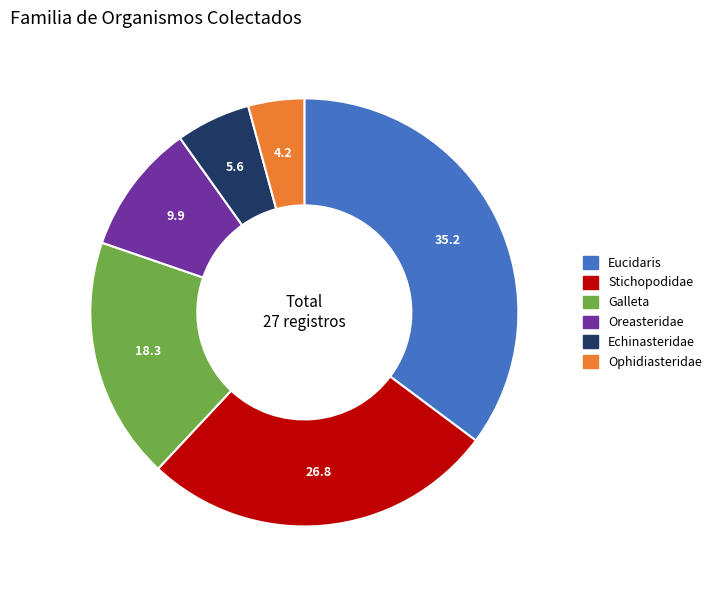

How many segments does this pie chart have?

6